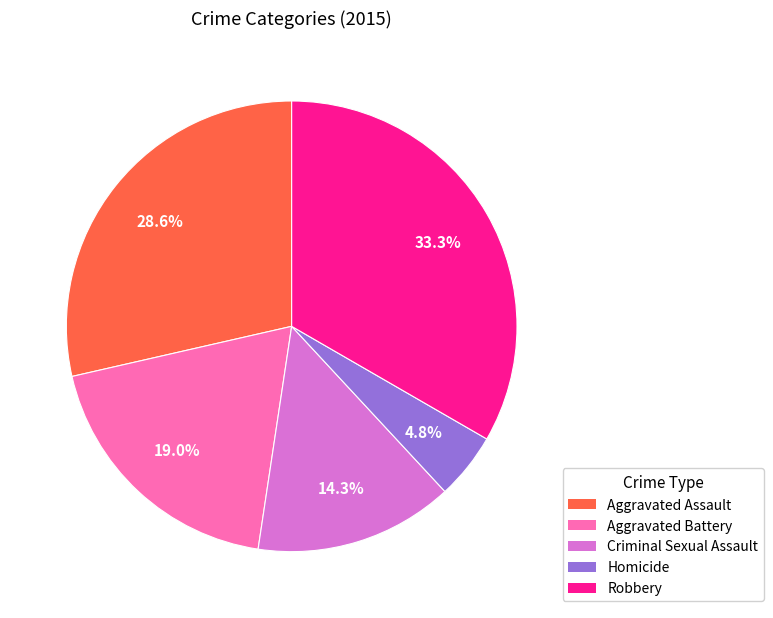

What is the ratio of the value at Criminal Sexual Assault to the value at Aggravated Assault?

0.5